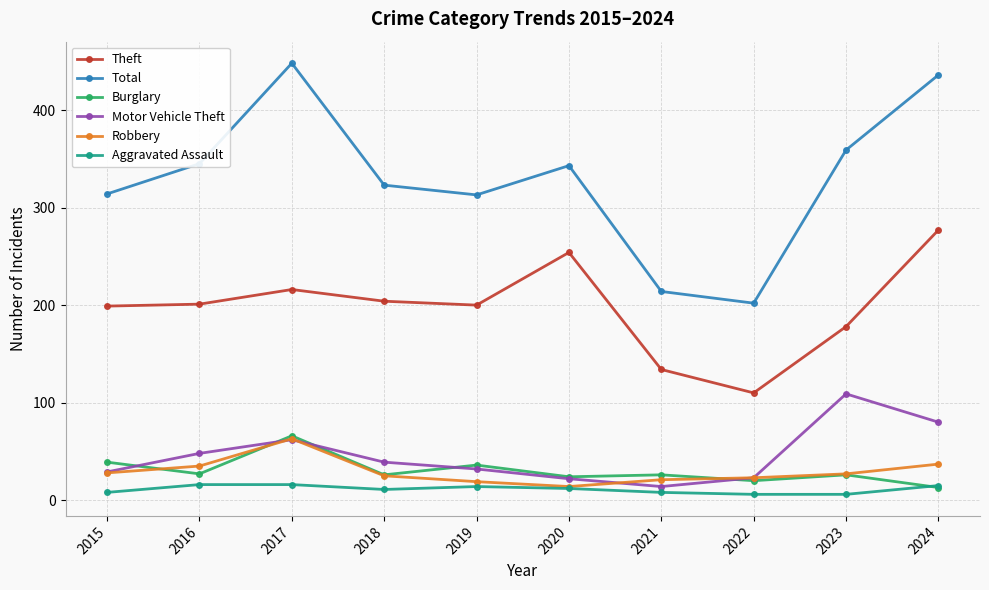

Is this an area chart (filled region under the line)?

No